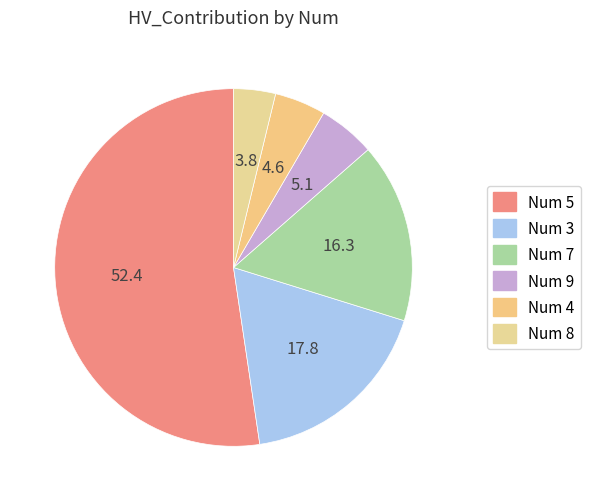

How many segments does this pie chart have?

6